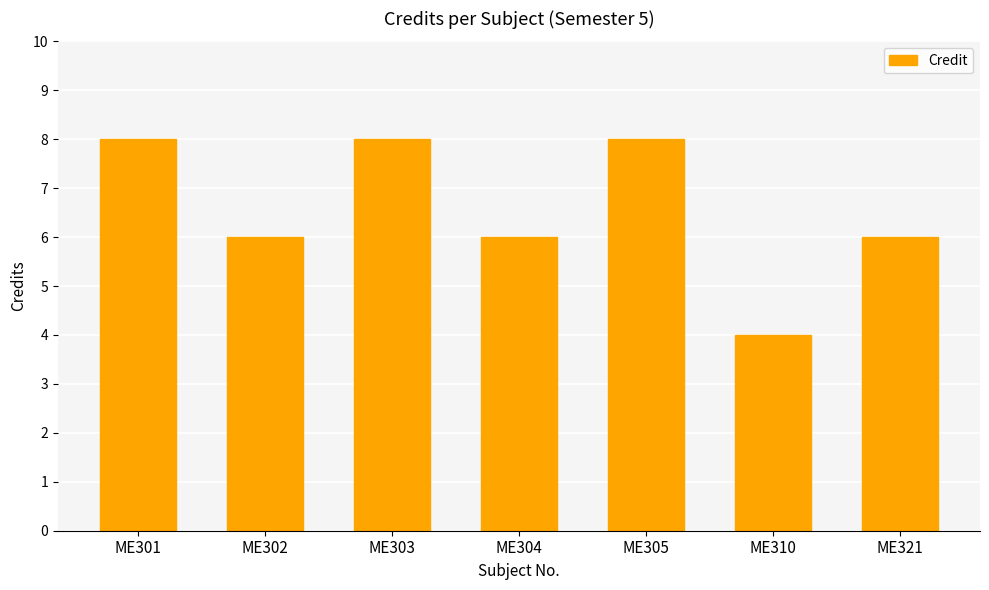

Approximately how many times larger is the value at ME303 compared to ME302?

1.3